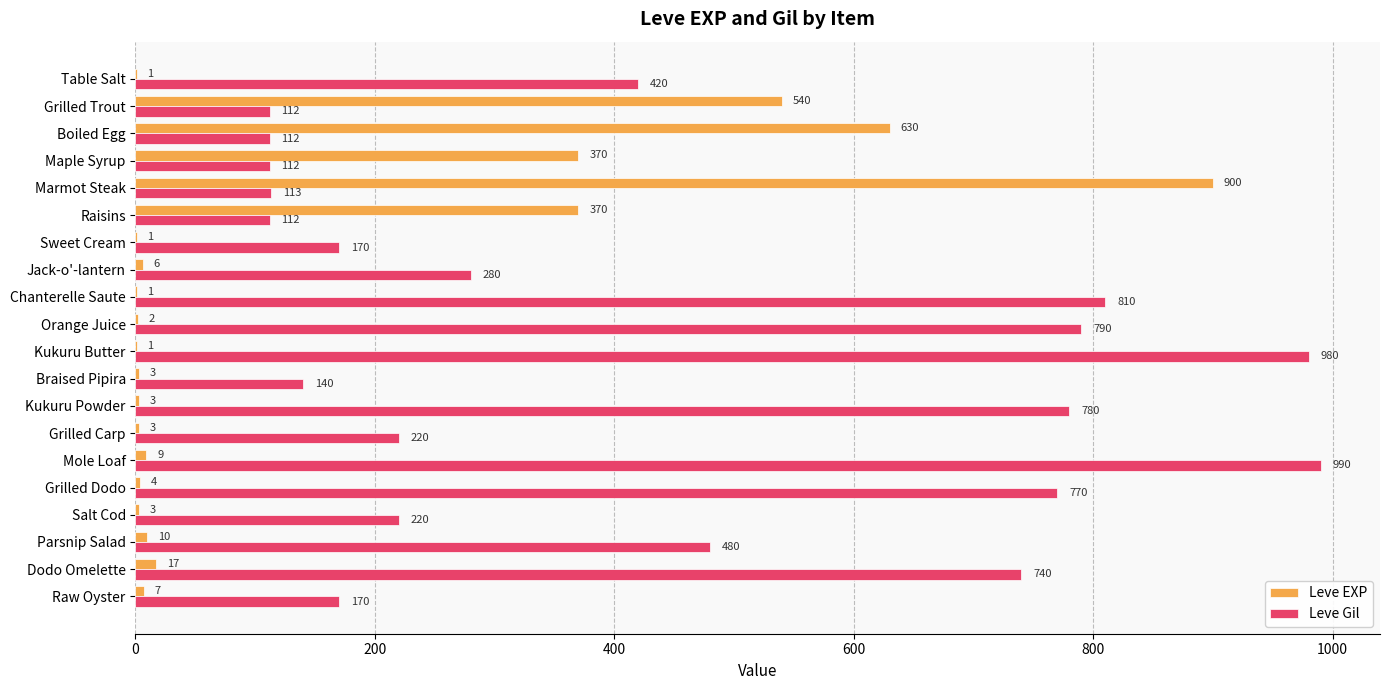

True or false: Leve Gil has a value of 1217 at Dodo Omelette.

False